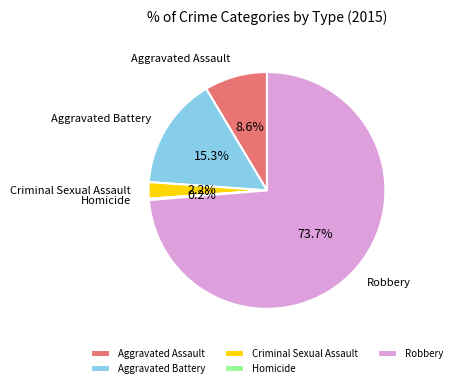

Which category has the biggest portion of the pie?

Robbery